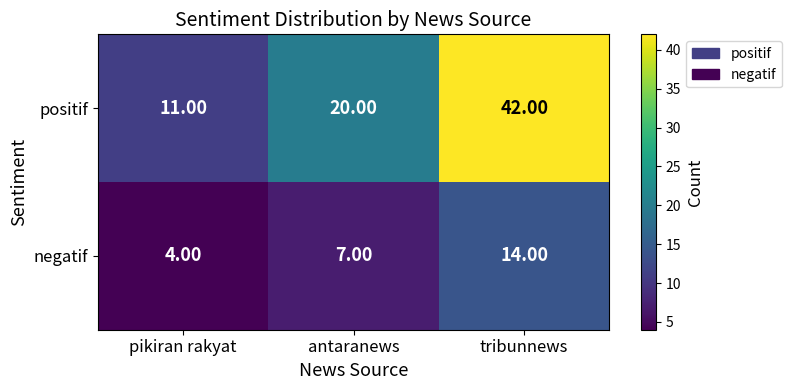

What is the average value of the positif series?

24